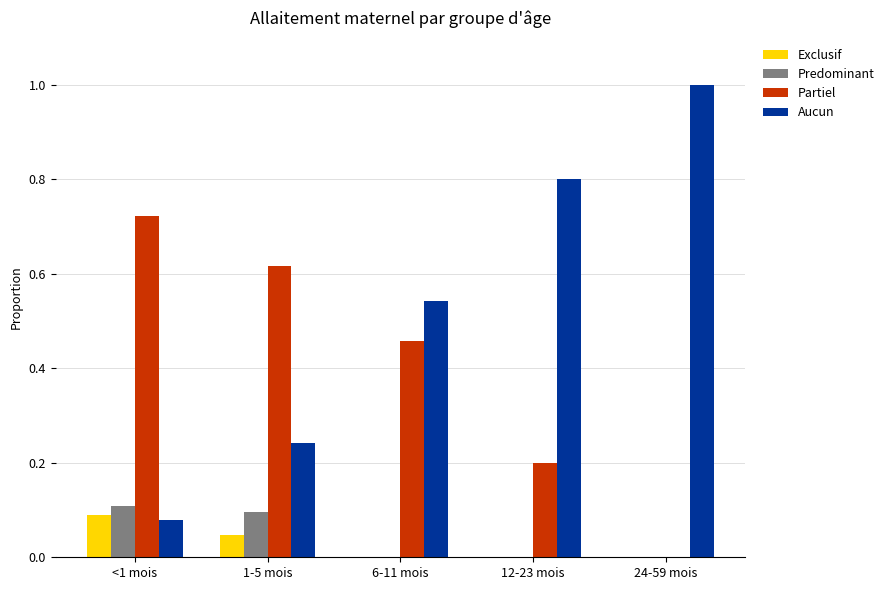

What is the approximate value of Aucun at 24-59 mois?

1.0